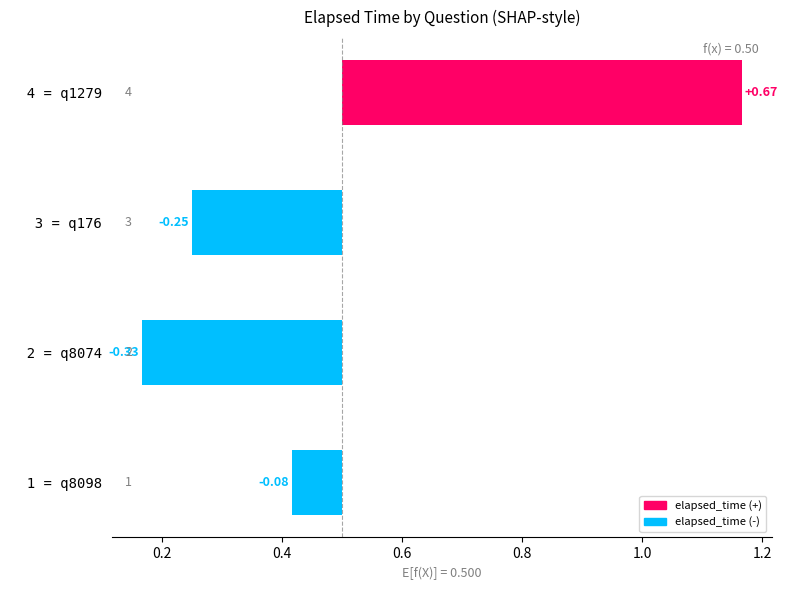

What is the difference between the values at 4 = q1279 and 3 = q176?

0.9